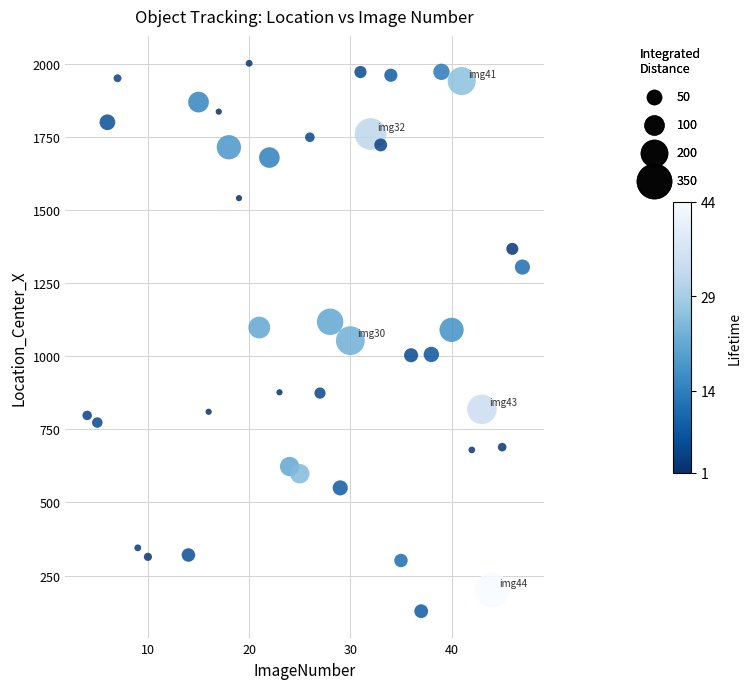

What is the range of X values (max minus min)?

43.0